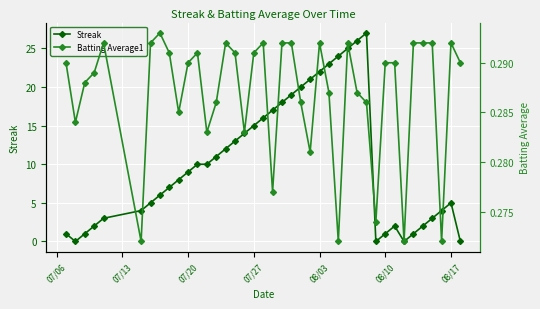

At how many categories does at least one series exceed 6?

22